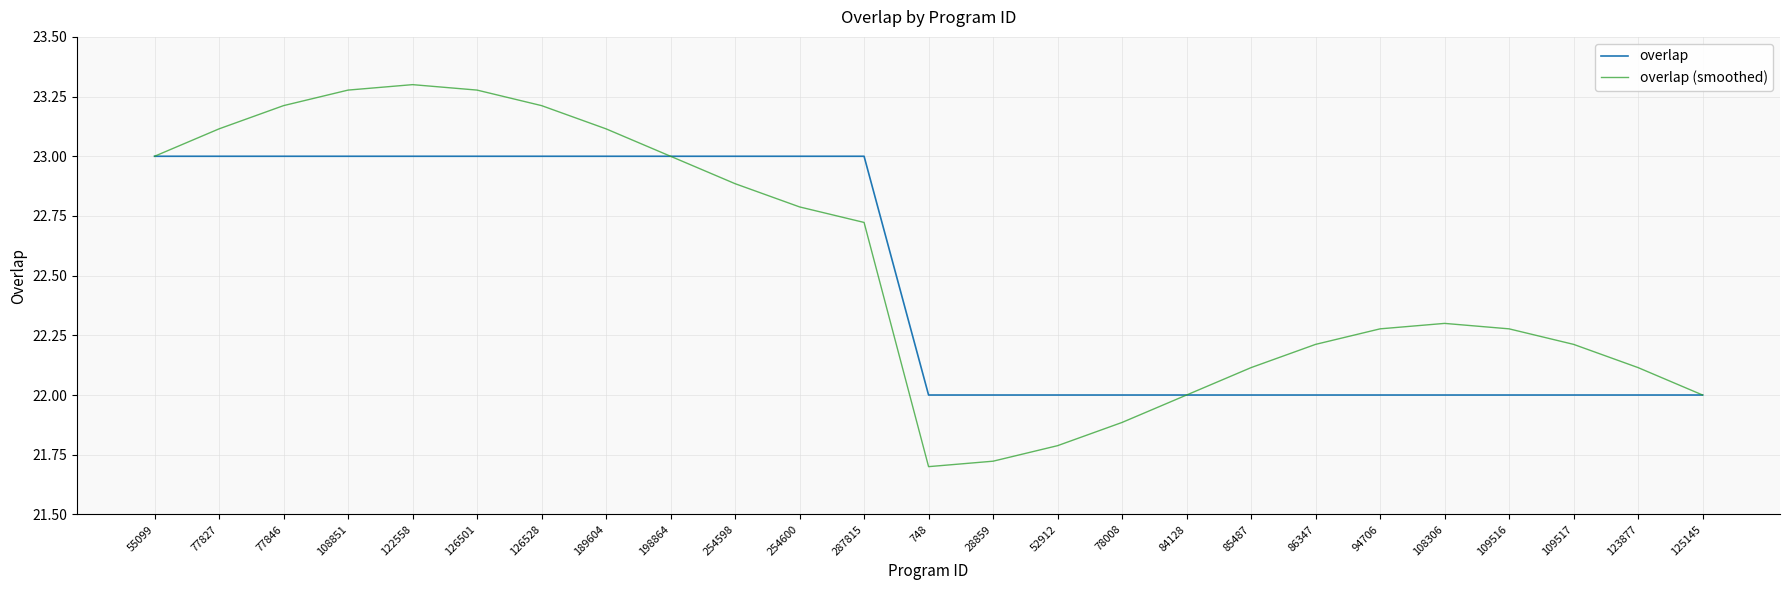

What is the approximate value of overlap at 84128?

22.0